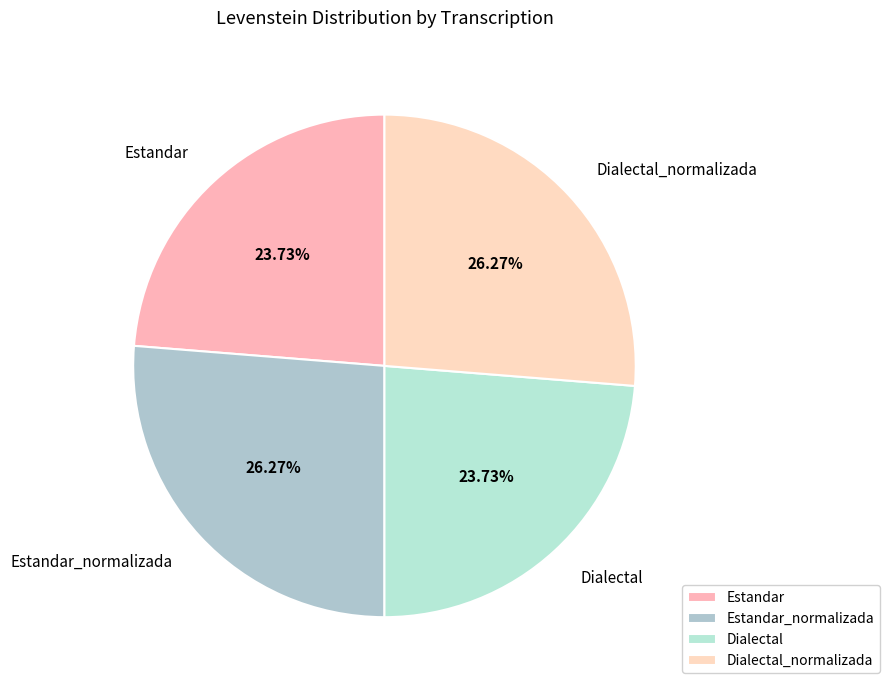

Does Dialectal account for over 50% of the chart?

No